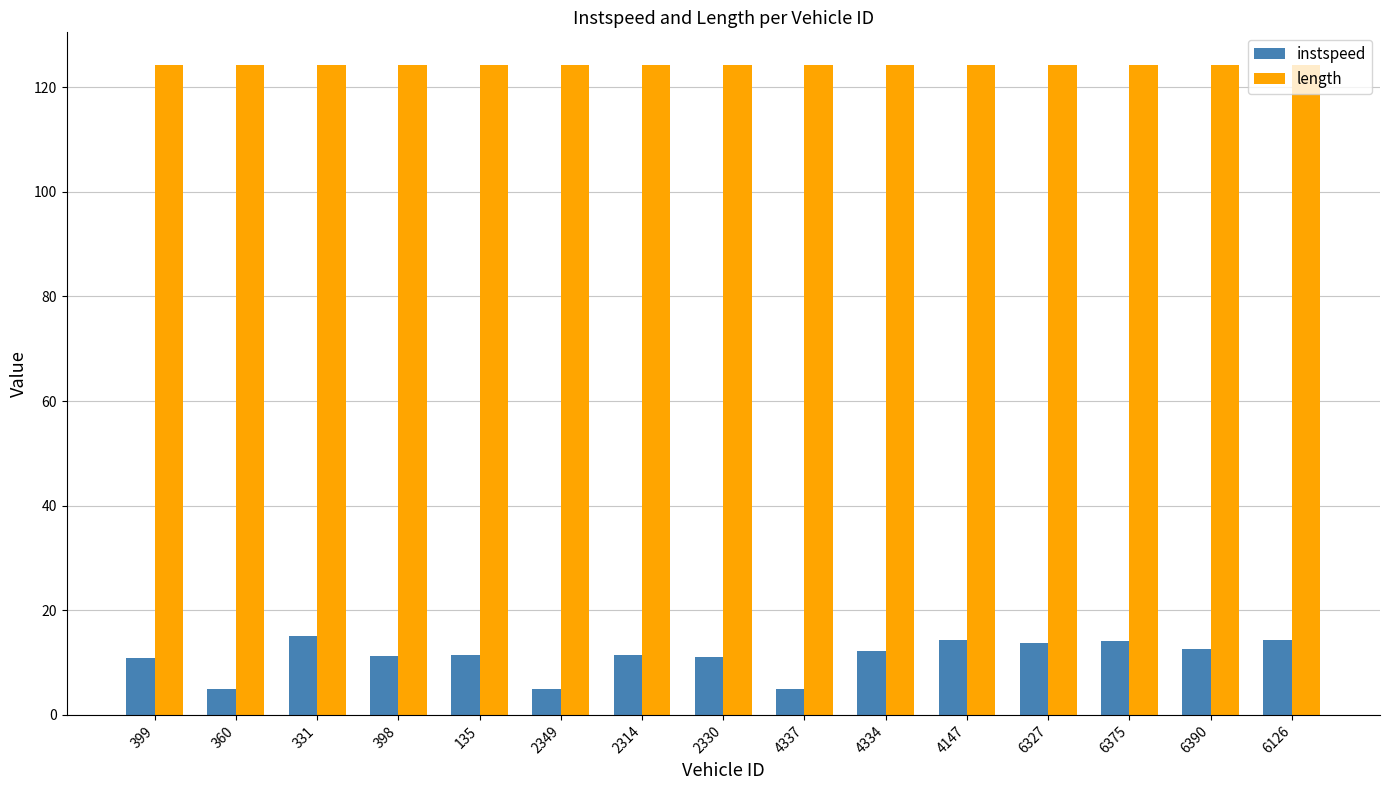

The value of length at 135 is 166.2. True or false?

False